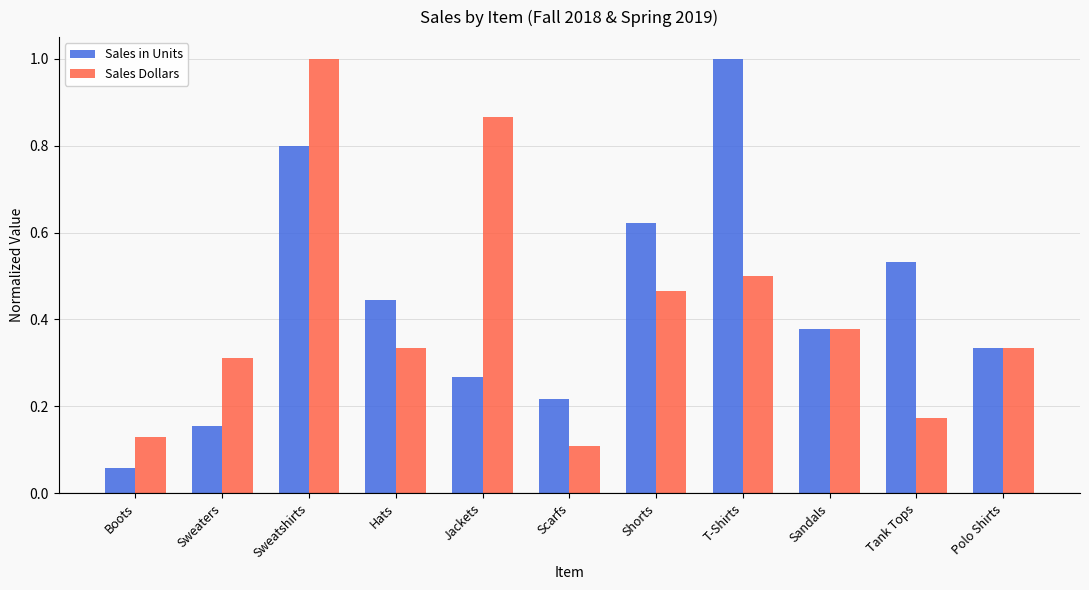

How many groups of bars are there?

11